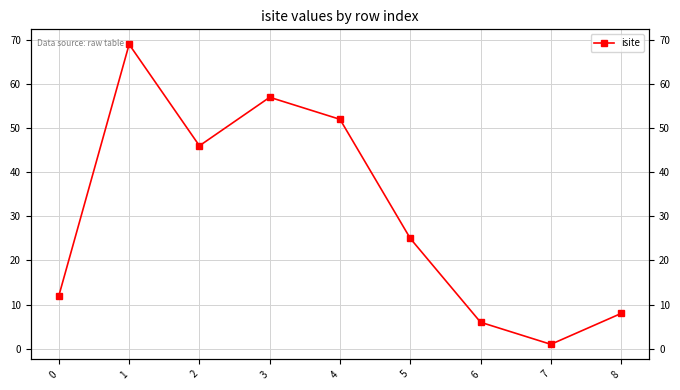

Which category has the lowest value across all series?

7